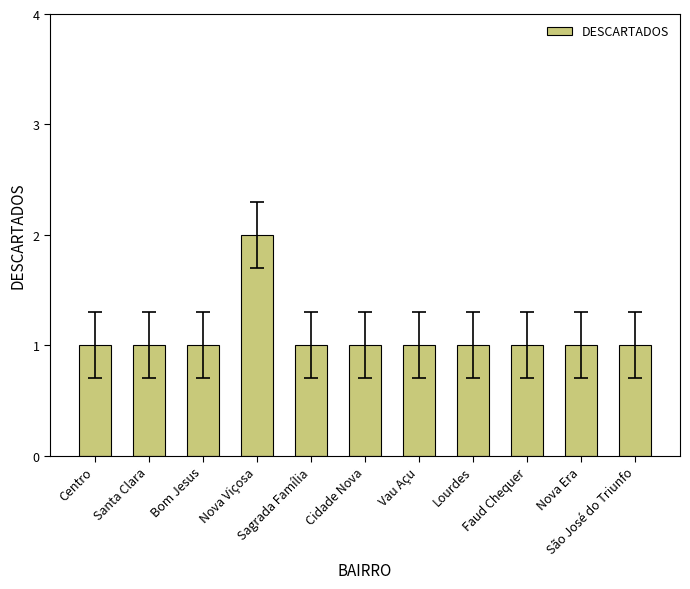

Count the values in the range 1 to 2.

11